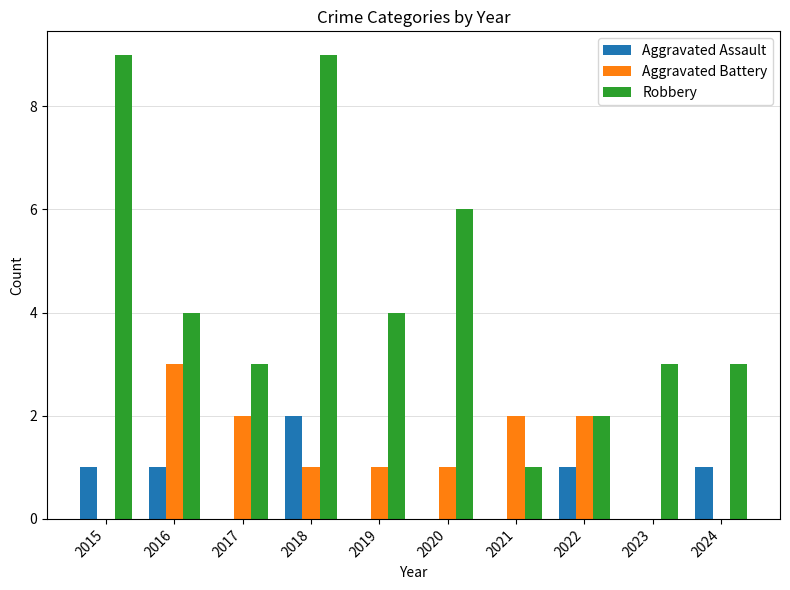

What is the total value across all series at 2017?

5